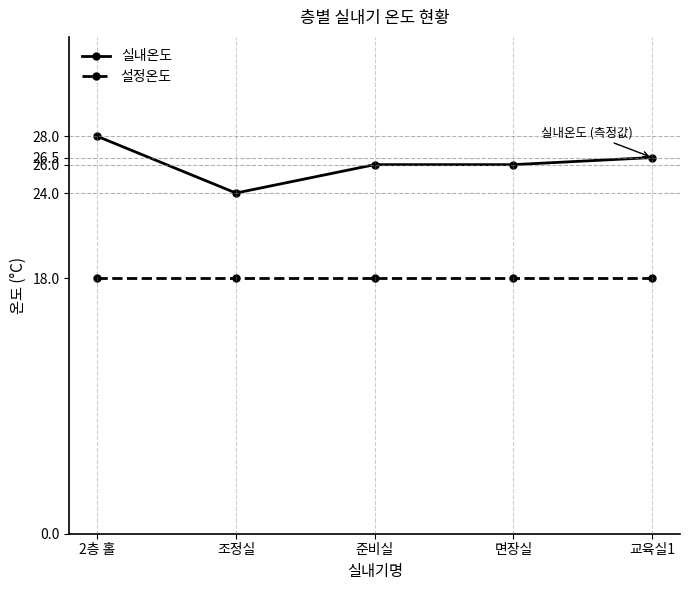

Does the chart have visible grid lines?

No